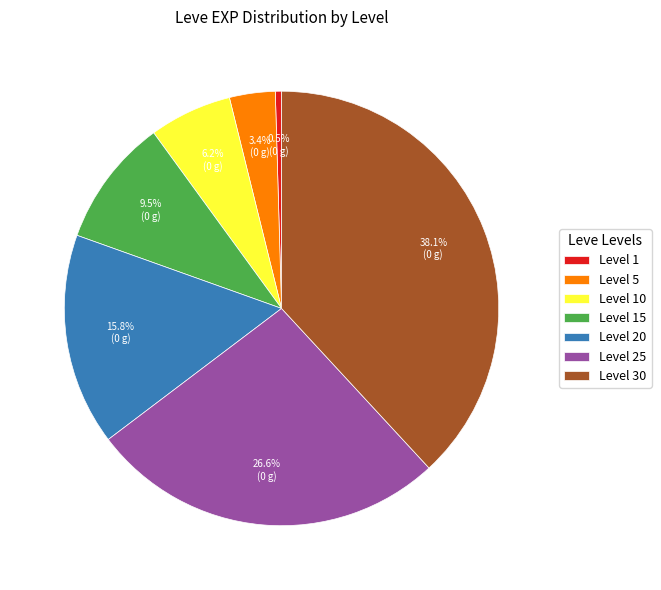

Which has a higher value, Level 10 or Level 15?

Level 15